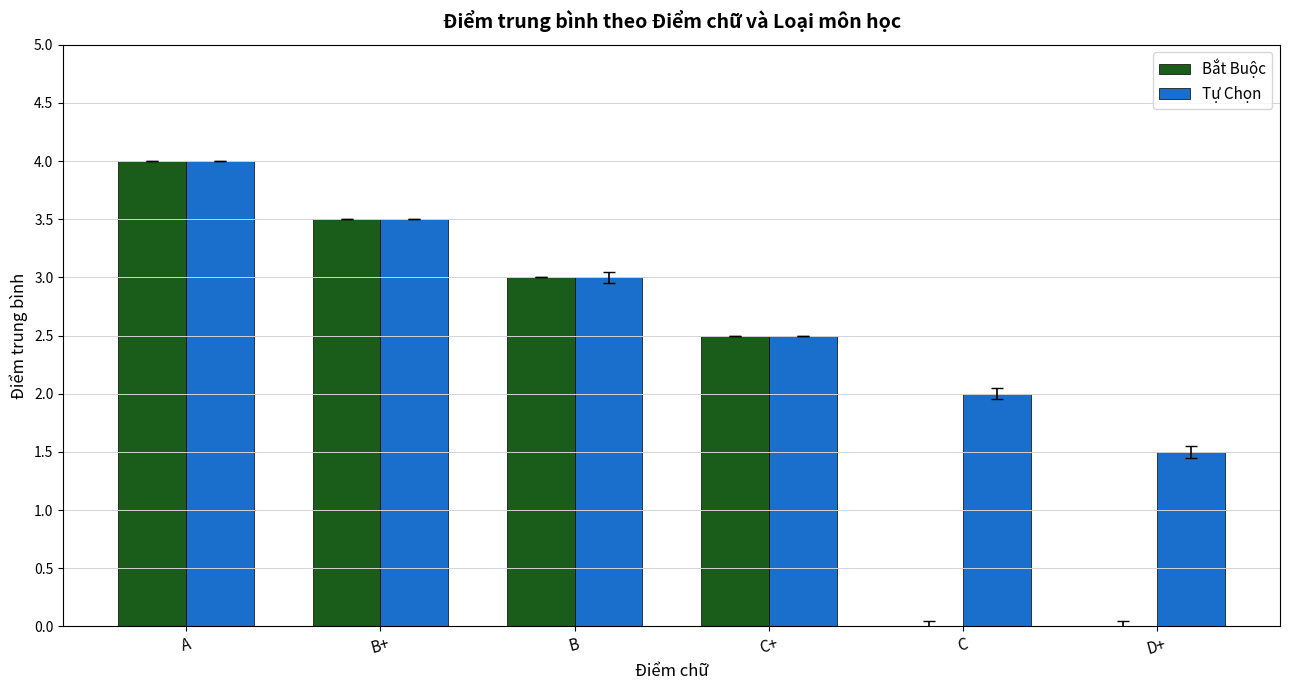

What is the sum of all Tự Chọn values?

16.5